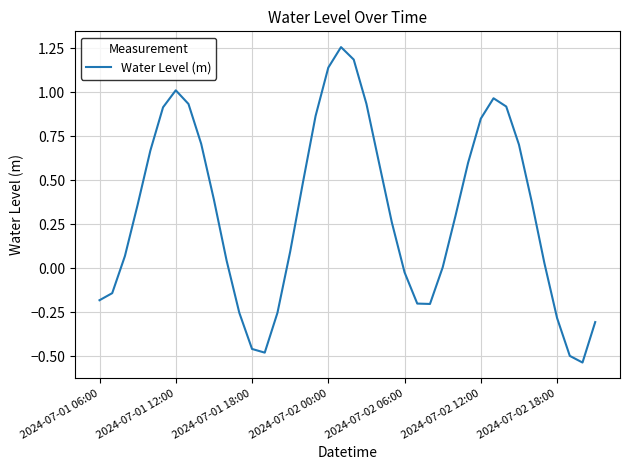

Does the chart have visible grid lines?

Yes